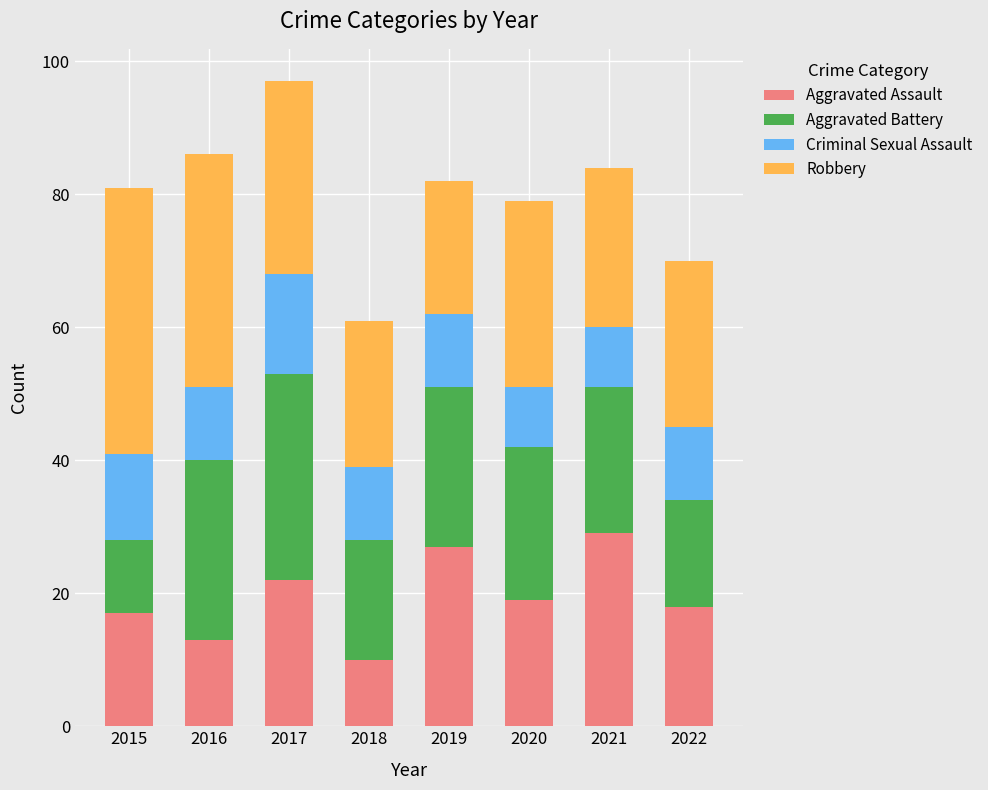

What is the total value across all series at 2015?

81